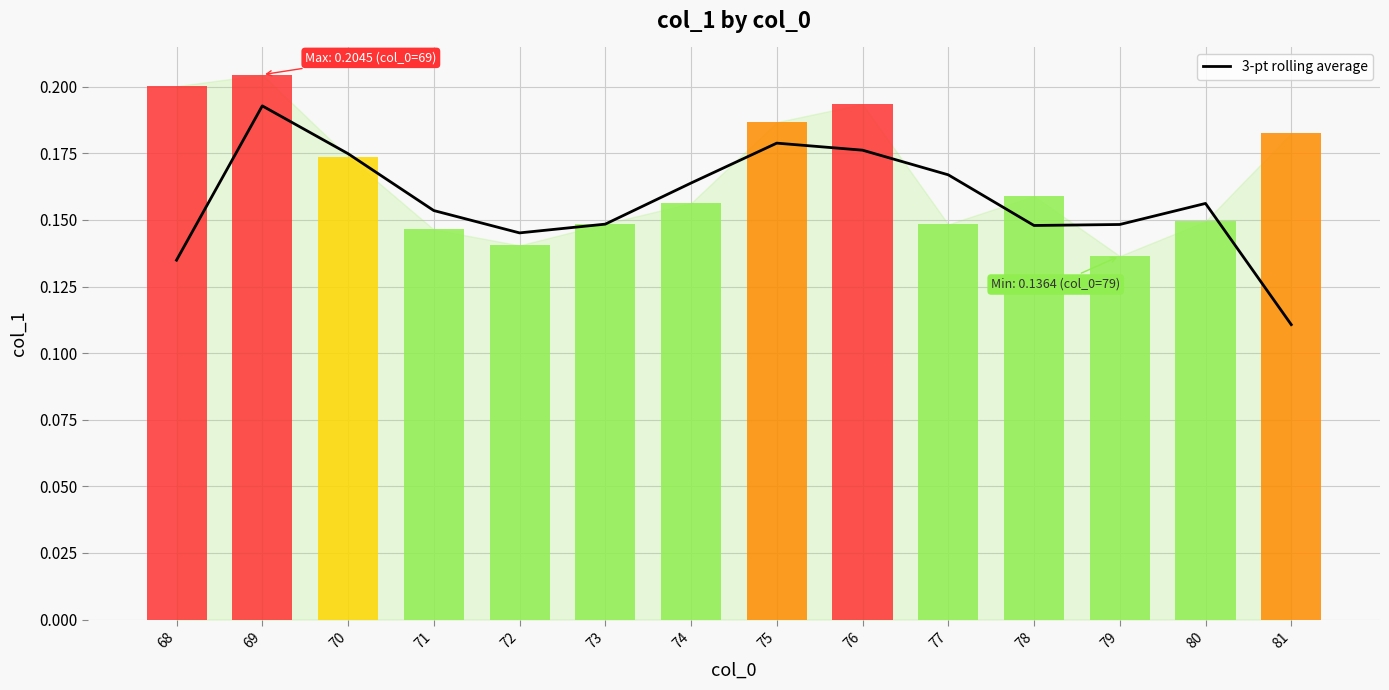

Rank the categories by col_1 value from lowest to highest.

79, 72, 71, 77, 73, 80, 74, 78, 70, 81, 75, 76, 68, 69